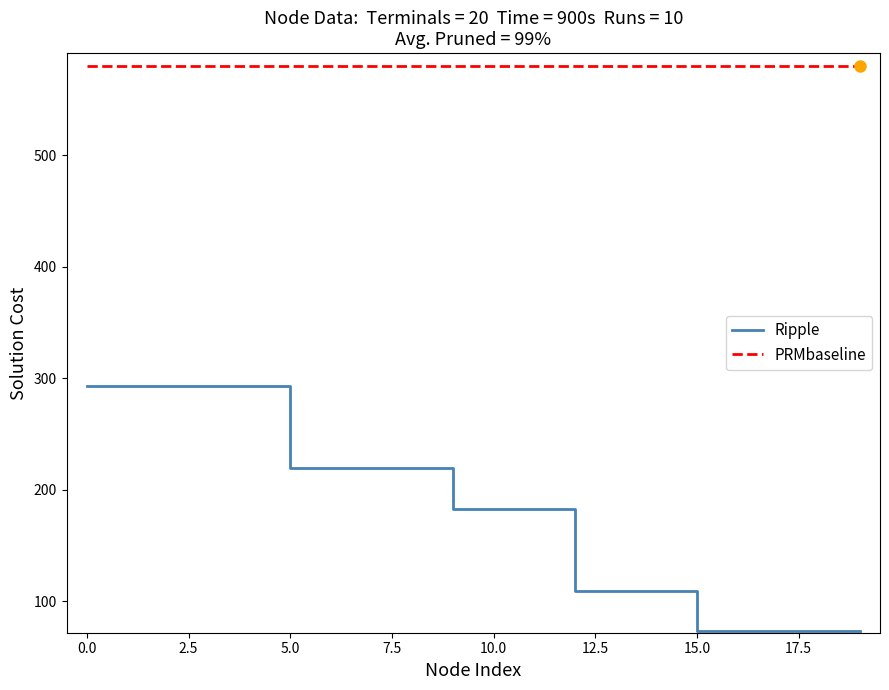

Rank the series by their average value, from highest to lowest.

PRMbaseline, Ripple